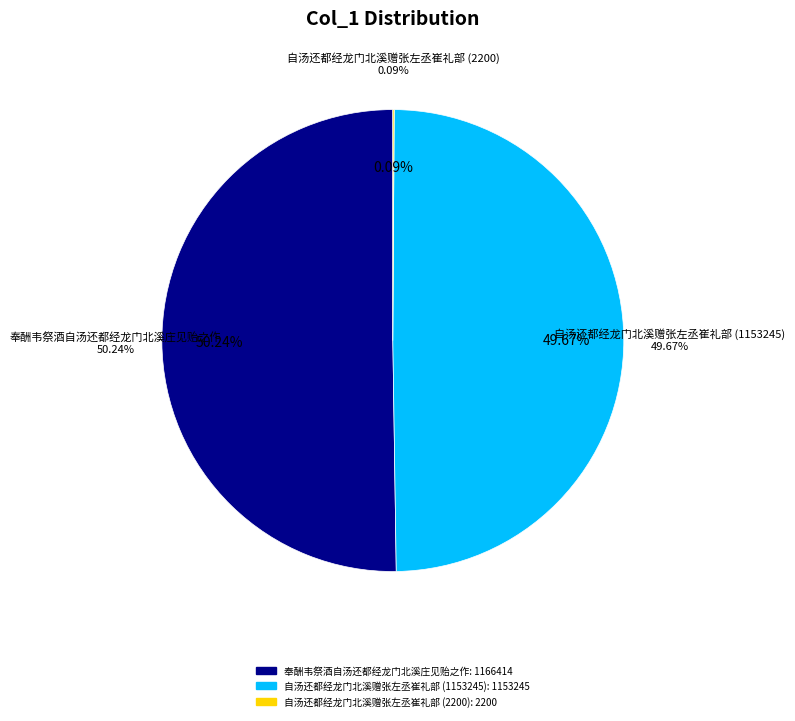

Between 奉酬韦祭酒自汤还都经龙门北溪庄见贻之作 and 自汤还都经龙门北溪赠张左丞崔礼部崔光禄, which is larger?

奉酬韦祭酒自汤还都经龙门北溪庄见贻之作